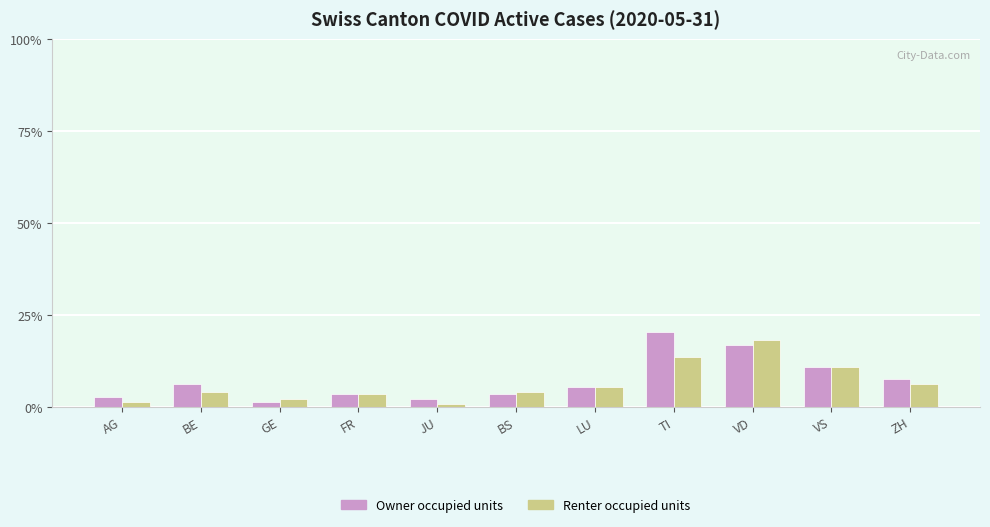

What is the label of the 6th bar from the right?

BS